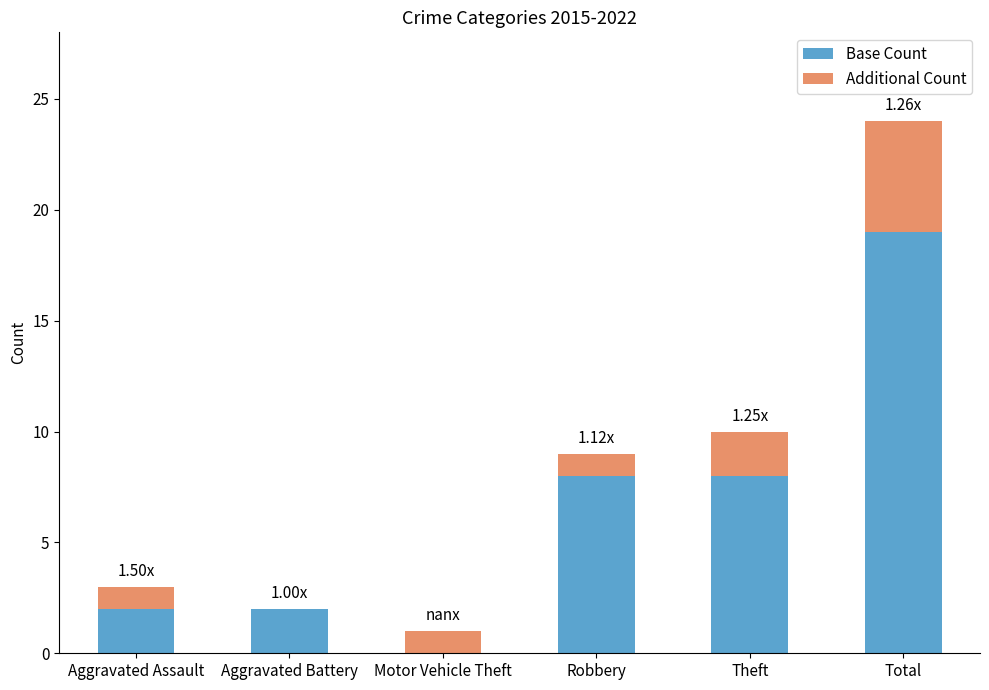

What is the total value across all series at Total?

24